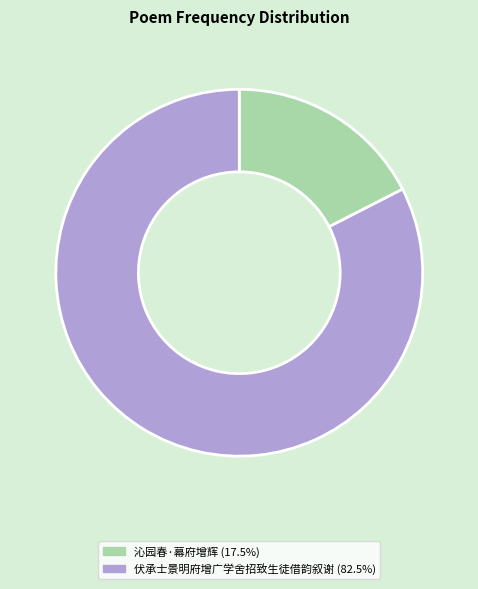

Combined, do 沁园春·幕府增辉 and 伏承士景明府增广学舍招致生徒借韵叙谢 account for over 50%?

Yes